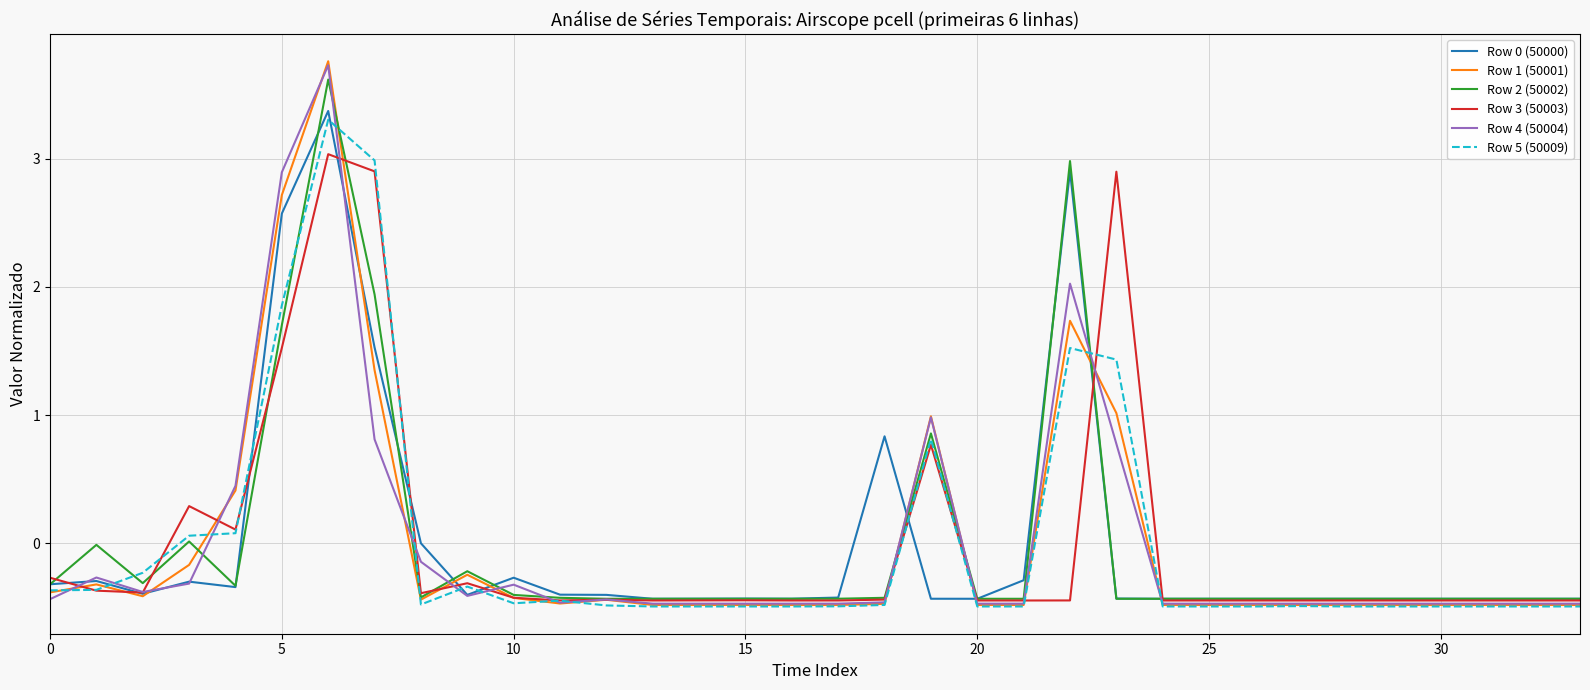

What is the minimum value for Row 5 (50009)?

-0.5